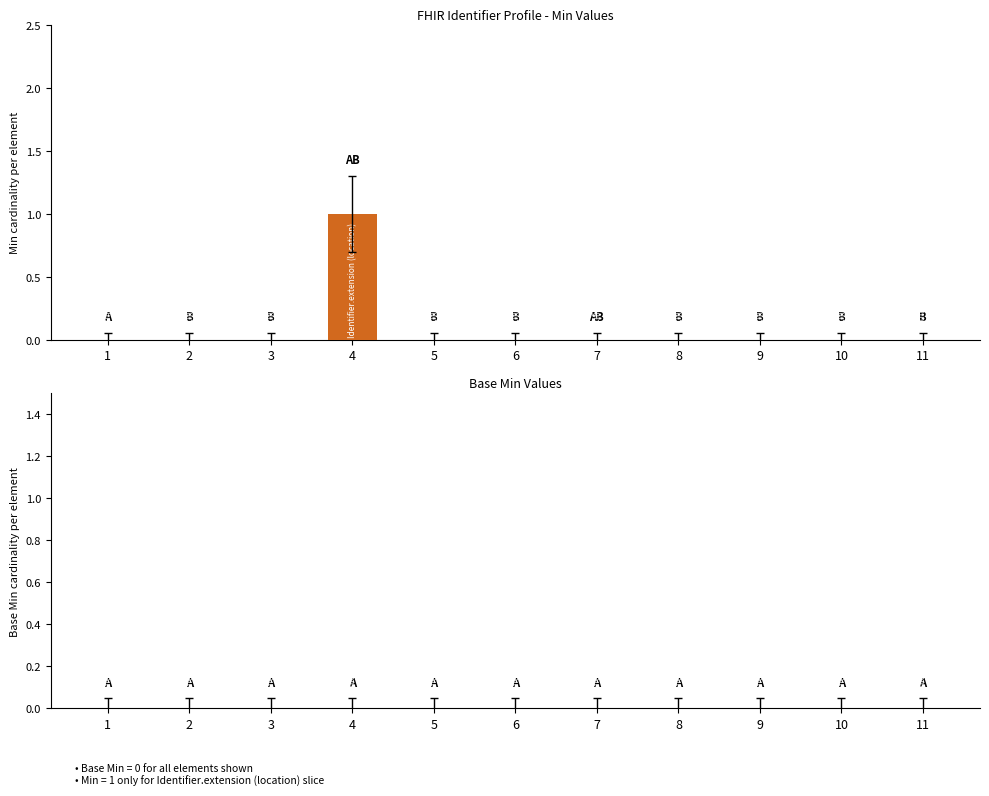

Is it true that the value at 7 is 0?

True